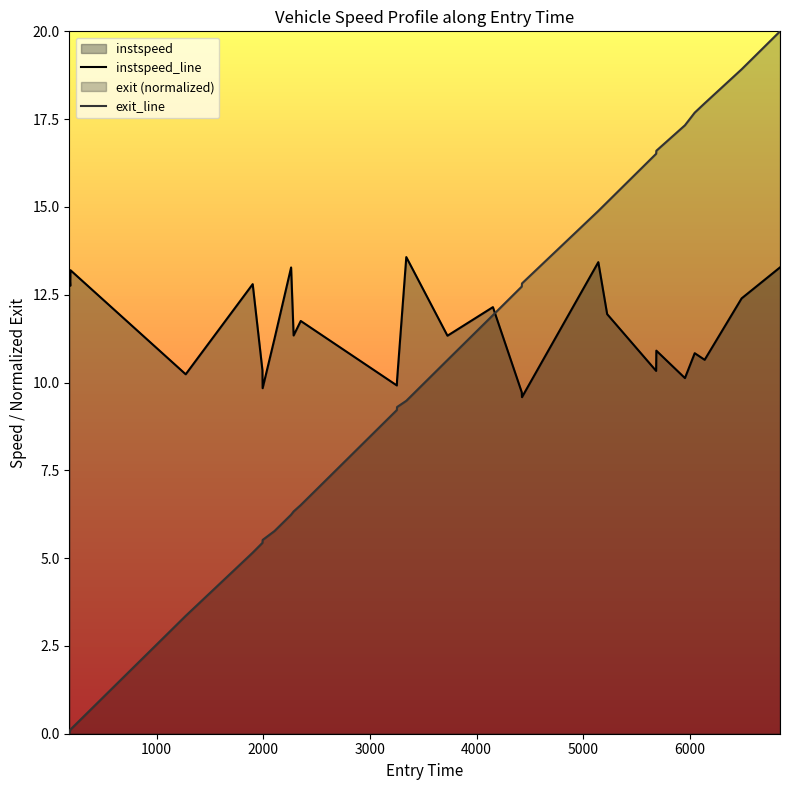

Which series ends up on top after the final intersection of exit_line and instspeed_line?

exit_line